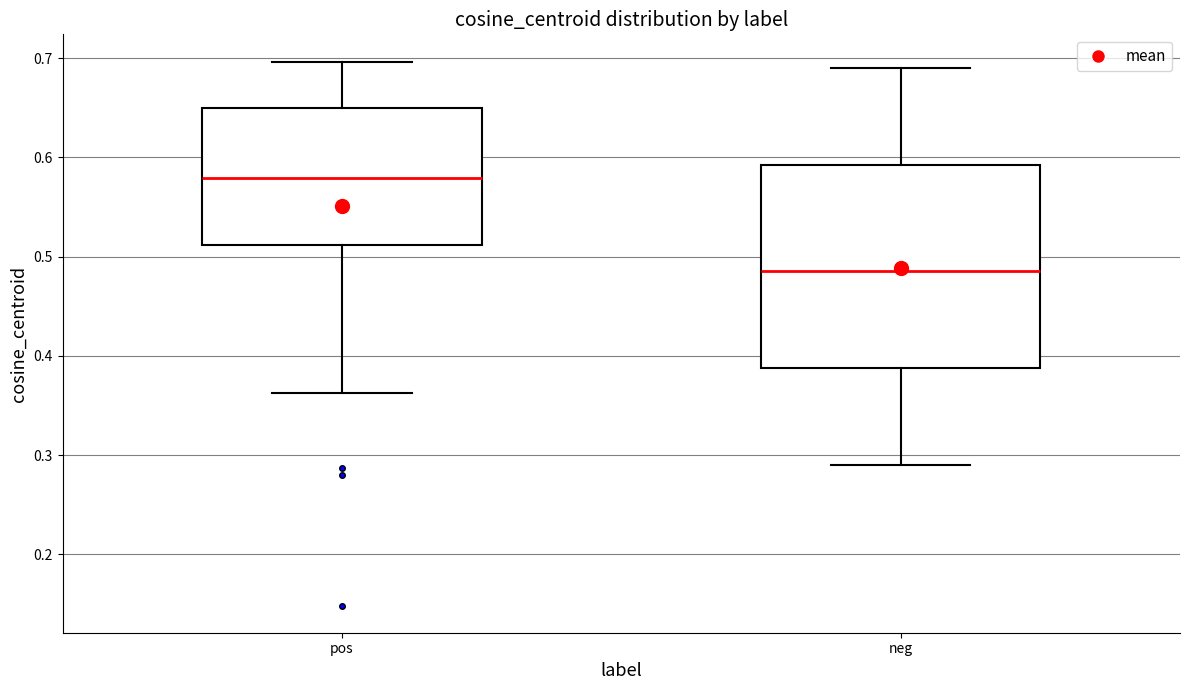

Which box is the tallest, from its lower edge to its upper edge?

neg